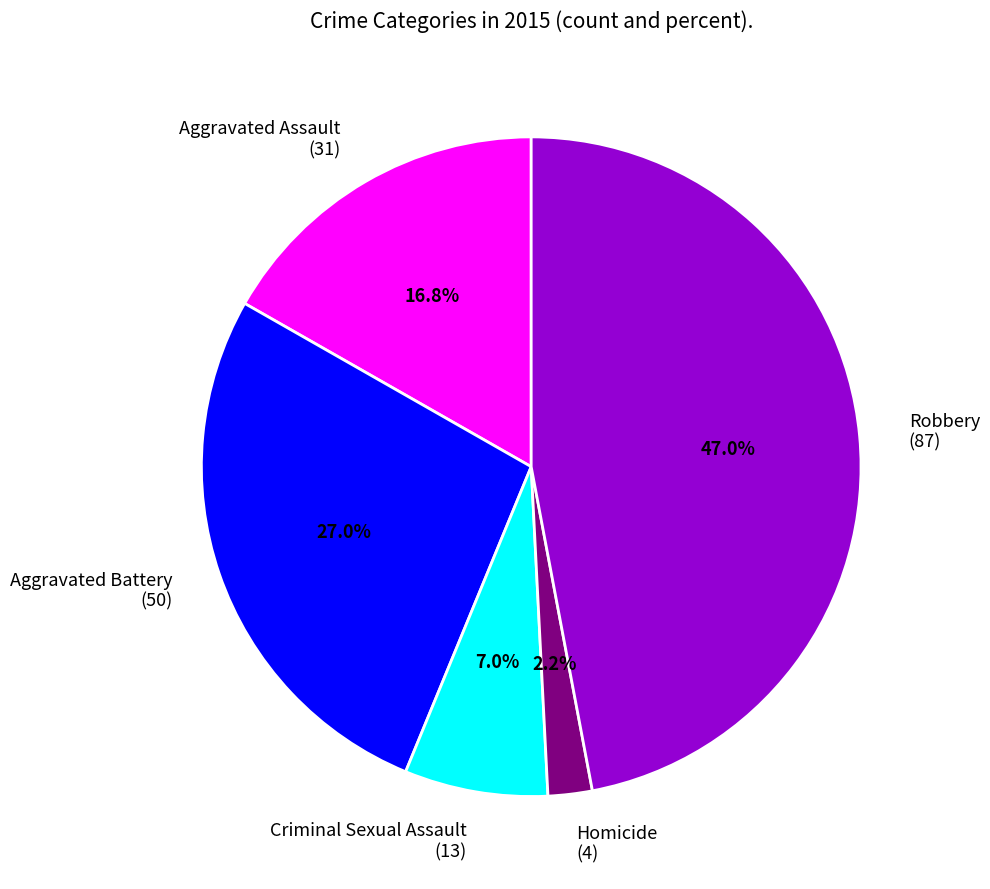

Is Aggravated Assault the majority of the pie?

No